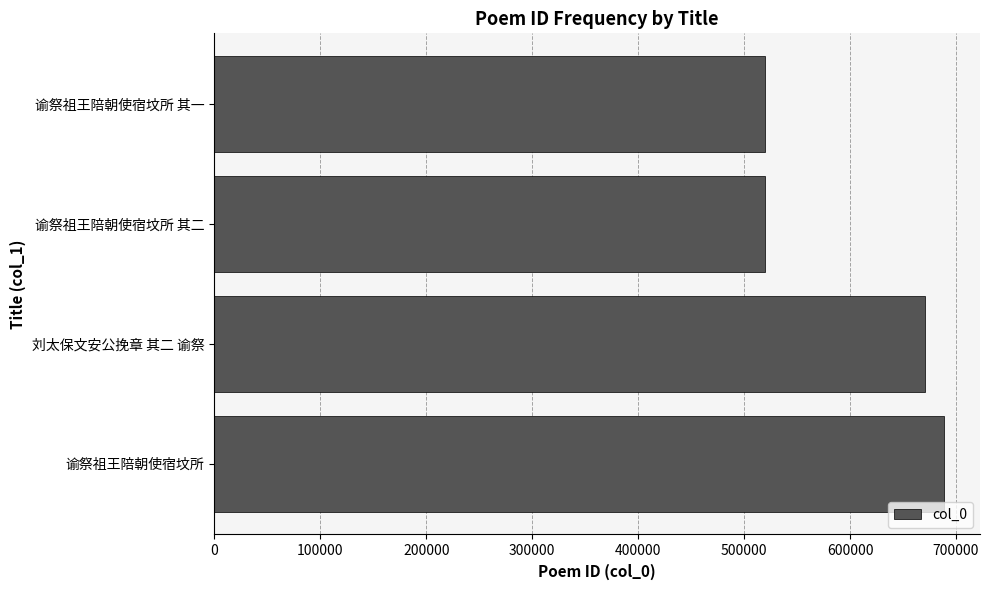

What is the difference between the second highest and minimum values?

150188